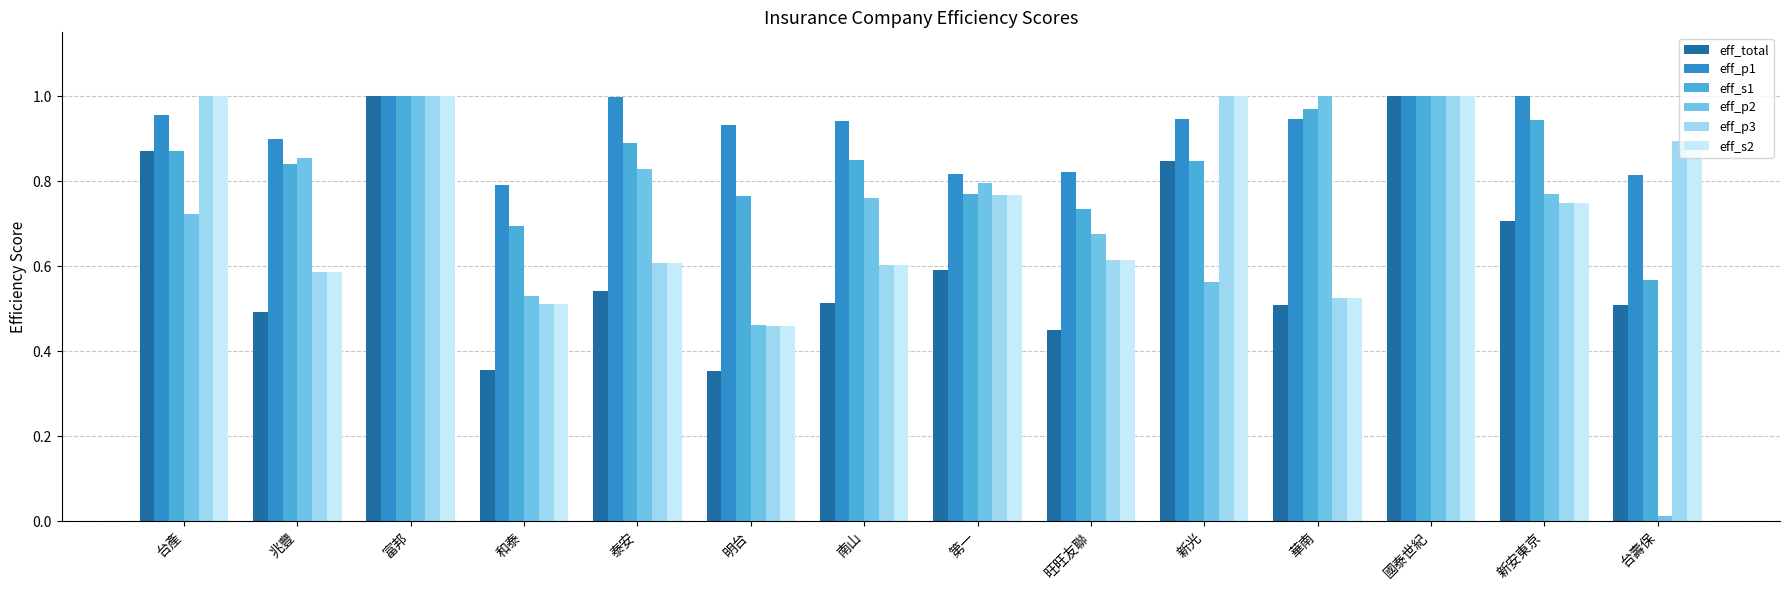

Which series has the widest spread of values?

eff_p2